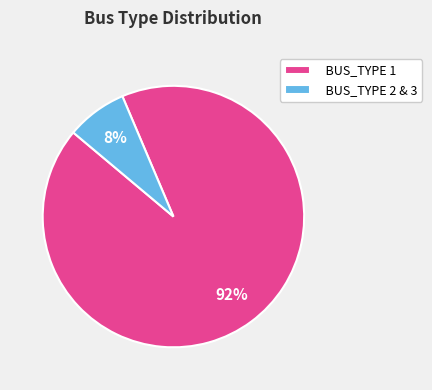

Is there a majority slice in this chart?

Yes